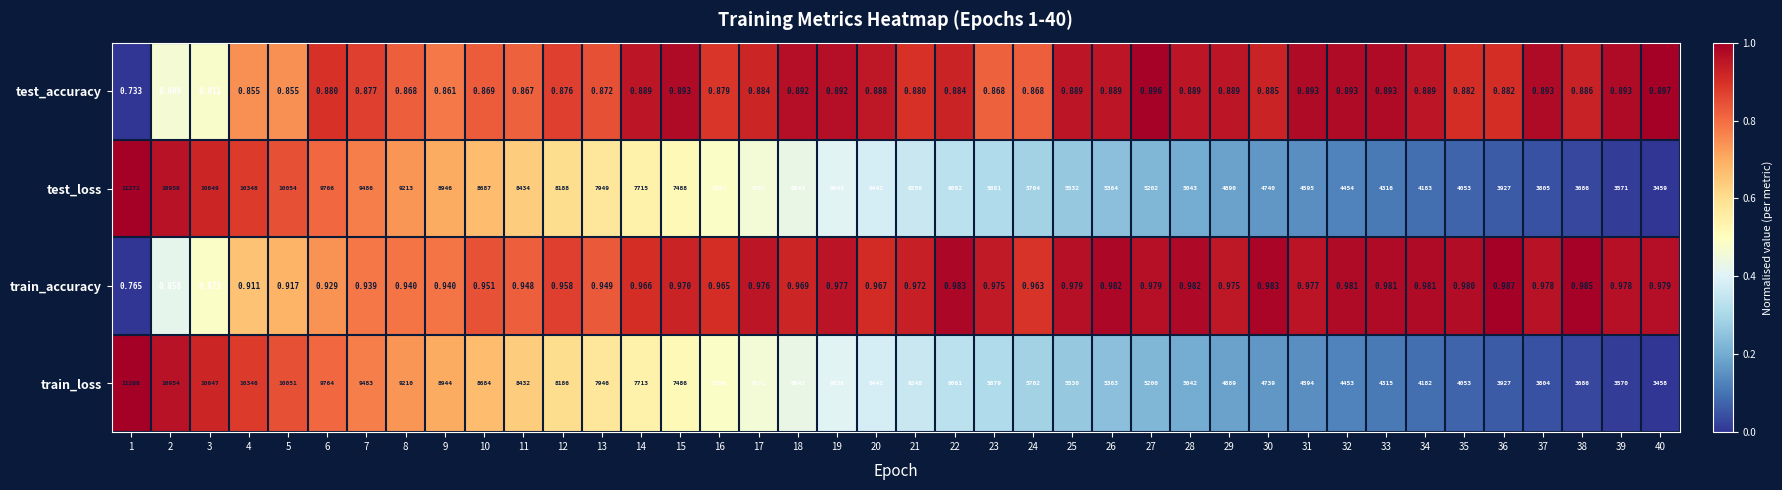

Which series changed the most between 2 and 33?

test_loss